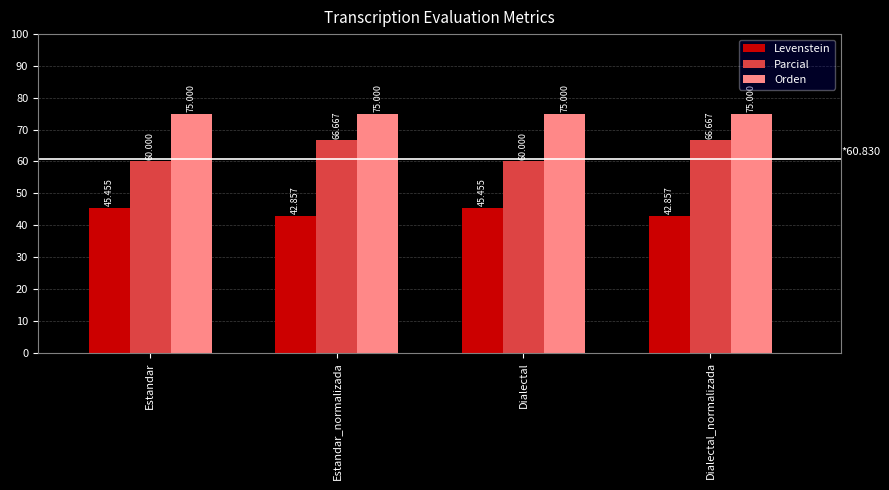

What is the label of the 3rd bar from the right?

Estandar_normalizada